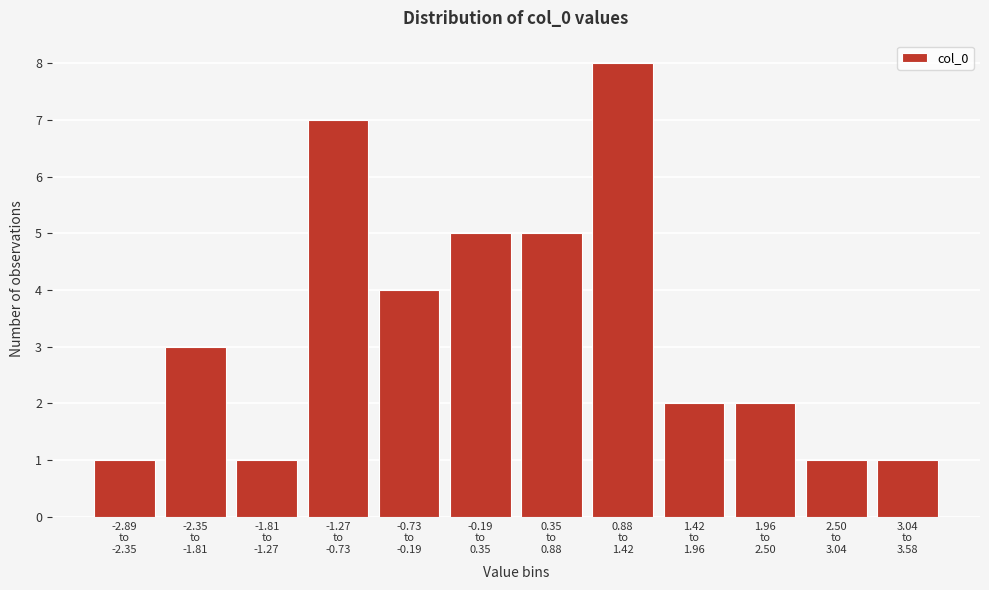

Reading left to right, transcribe all the data shown in this chart.

1	3	1	7	4	5	5	8	2	2	1	1